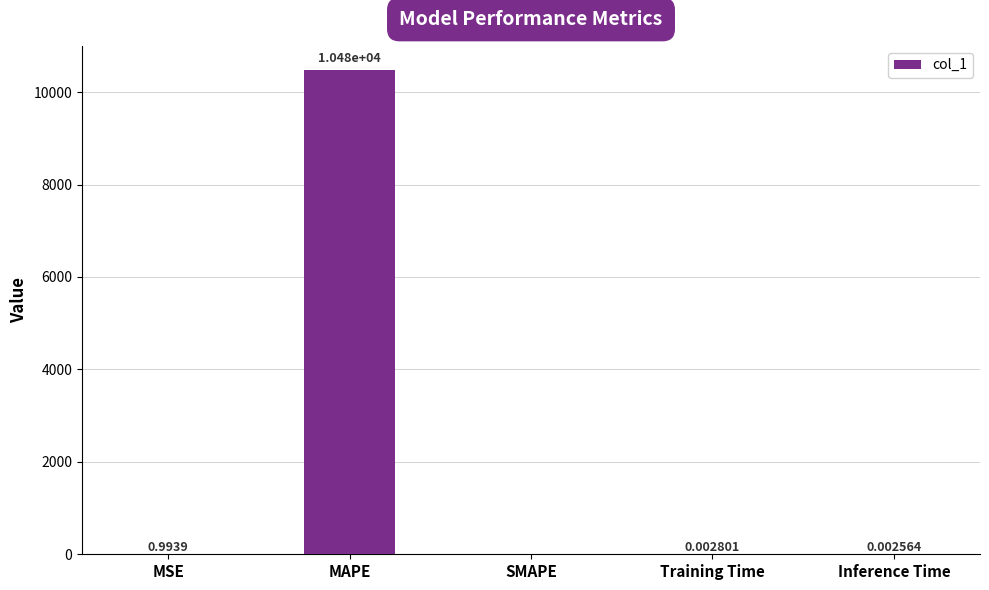

Between MAPE and MSE, which is larger?

MAPE